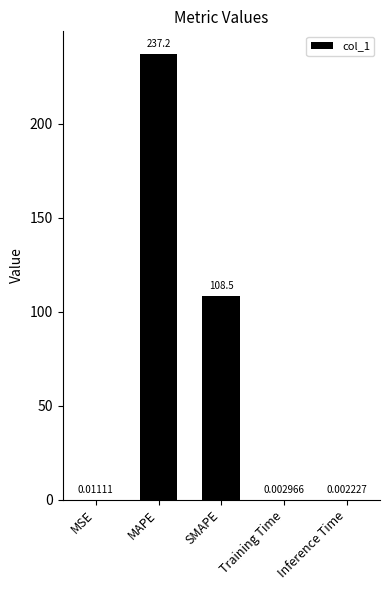

What is the change in value from SMAPE to Training Time?

-108.5